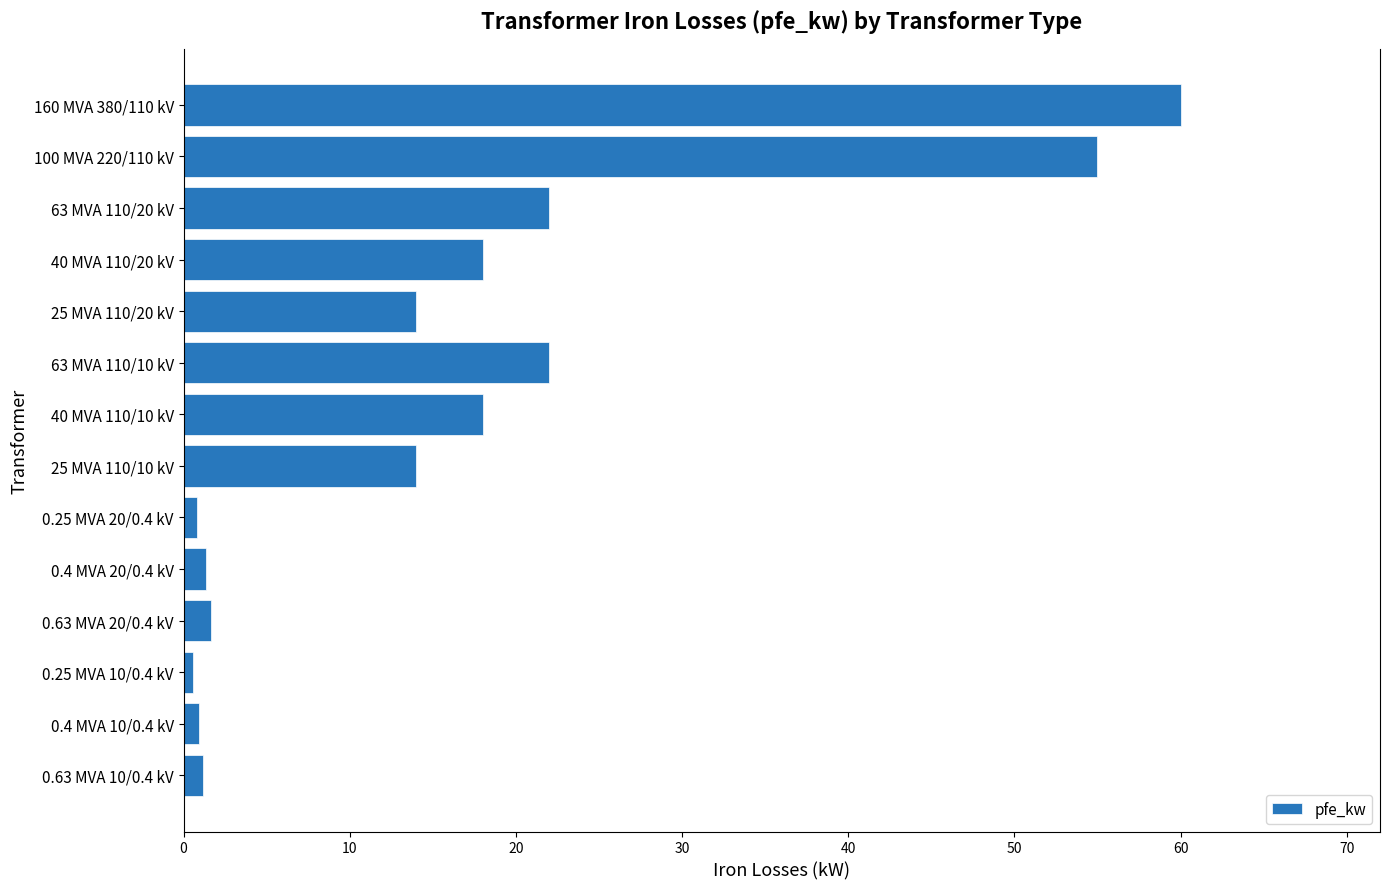

What is the label of the 13th bar from the bottom?

100 MVA 220/110 kV